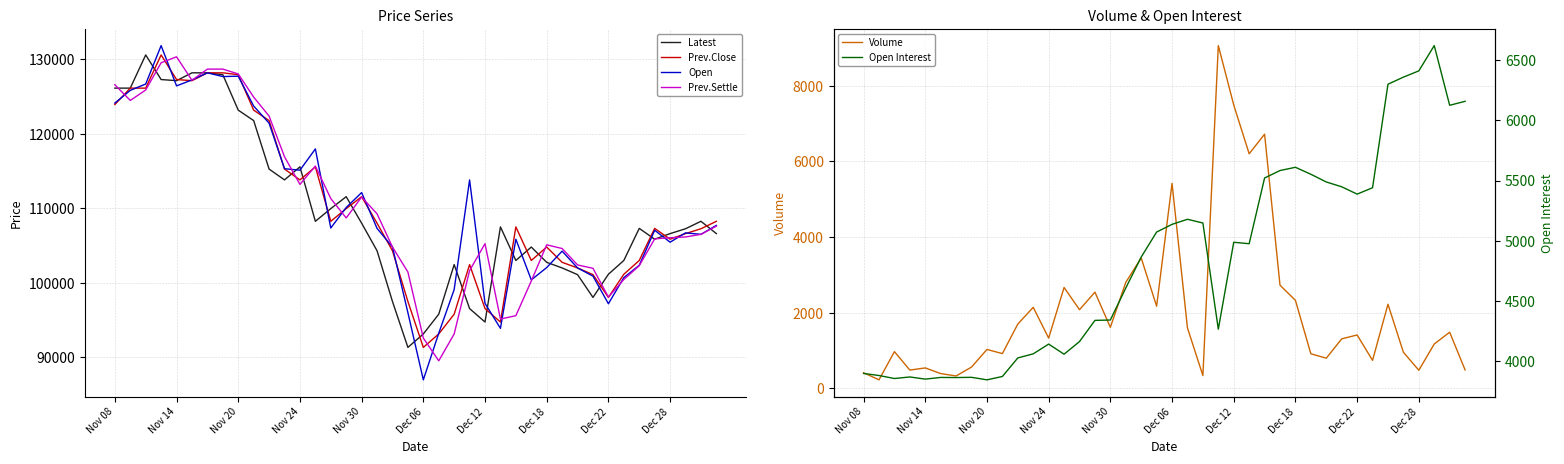

Reading right to left, extract all data points from this chart.

Latest: 106600	108250	107250	106600	105850	107300	103000	101150	98050	101100	102000	102750	104800	103000	107500	94750	96550	102450	95800	93150	91350	97500	104300	108000	111550	109950	108250	115550	113800	115250	121750	123150	127900	128150	128150	127100	127250	130550	126100	126100
Prev.Close: 108250	107250	106600	105850	107300	103000	101150	98050	101100	102000	102750	104800	103000	107500	94750	96550	102450	95800	93150	91350	97500	104300	108000	111550	109950	108250	115550	113800	115250	121750	123150	127900	128150	128150	127100	127250	130550	126100	126100	123900
Open: 107700	106500	106700	105450	107050	102350	100700	97200	100900	102000	104250	102050	100400	105850	93900	97250	113800	99100	93250	87000	96000	104800	107300	112100	110100	107350	117950	115100	115300	121400	123700	127700	127650	128150	127200	126400	131800	126650	125800	124100
Prev.Settle: 107600	106500	106150	106050	105900	102300	100450	98100	101950	102400	104600	105100	100250	95600	95150	105250	101650	93150	89550	92600	101450	104800	109250	111500	108700	111300	115650	113200	116900	122350	124900	128000	128650	128650	127150	130300	129500	125850	124450	126550
Volume: 486	1483	1171	478	953	2222	739	1410	1307	796	913	2324	2726	6716	6199	7488	9058	337	1595	5416	2170	3446	2801	1612	2542	2078	2666	1328	2141	1698	918	1027	562	326	390	539	482	969	224	412
Open Interest: 6158	6125	6621	6411	6359	6300	5440	5387	5448	5488	5552	5610	5583	5521	4975	4987	4265	5147	5178	5136	5072	4864	4607	4341	4338	4162	4057	4141	4060	4026	3872	3844	3865	3863	3864	3850	3868	3855	3880	3897